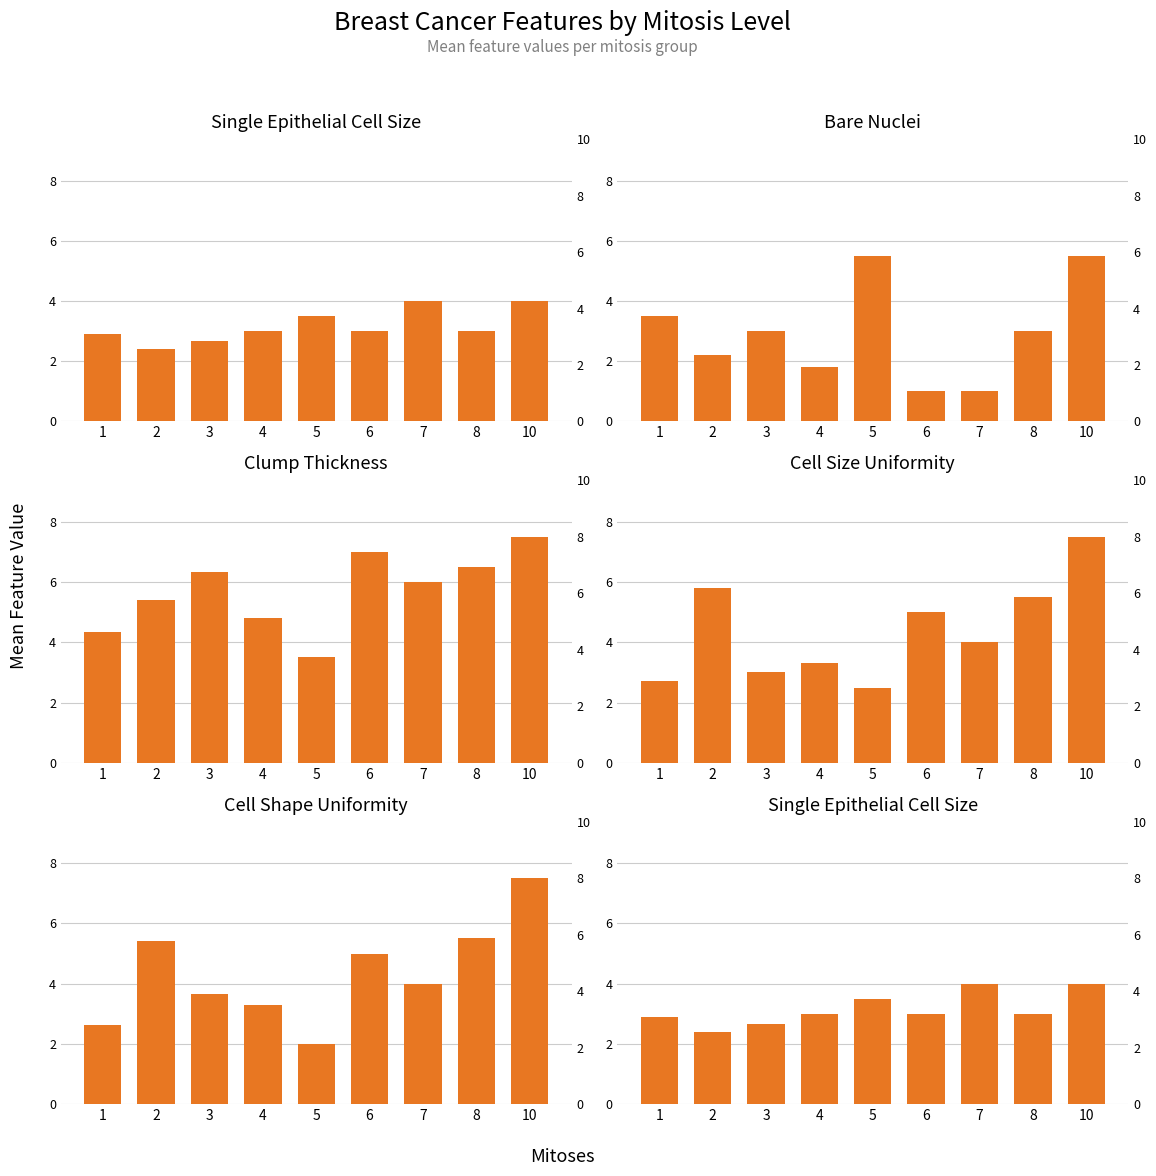

What is the difference between the maximum and minimum values in the Cell Size Uniformity series?

5.0